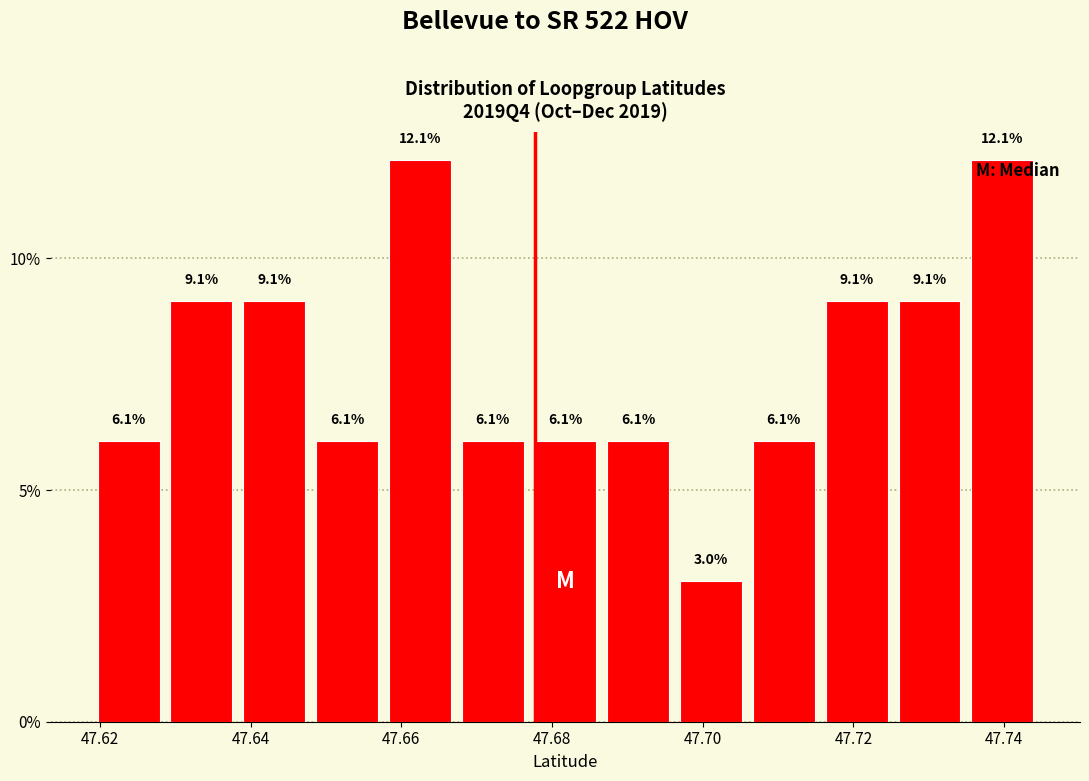

Reading left to right, transcribe this chart: for each bar, give the range it covers on the x-axis and its height. The bar edges are not printed on the chart, so give them approximately, as read against the axis.

47.618 to 47.628: 6.1
47.628 to 47.638: 9.1
47.638 to 47.648: 9.1
47.648 to 47.658: 6.1
47.658 to 47.668: 12.1
47.668 to 47.676: 6.1
47.676 to 47.686: 6.1
47.686 to 47.696: 6.1
47.696 to 47.706: 3.0
47.706 to 47.716: 6.1
47.716 to 47.726: 9.1
47.726 to 47.734: 9.1
47.734 to 47.744: 12.1